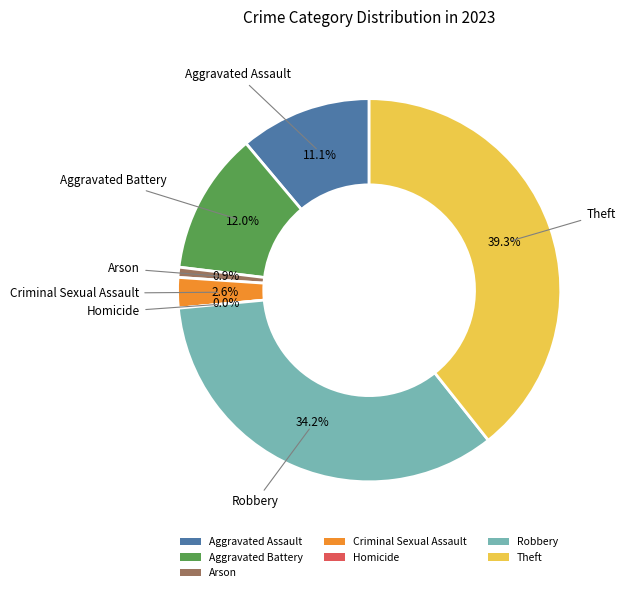

Count the number of slices in the pie.

7